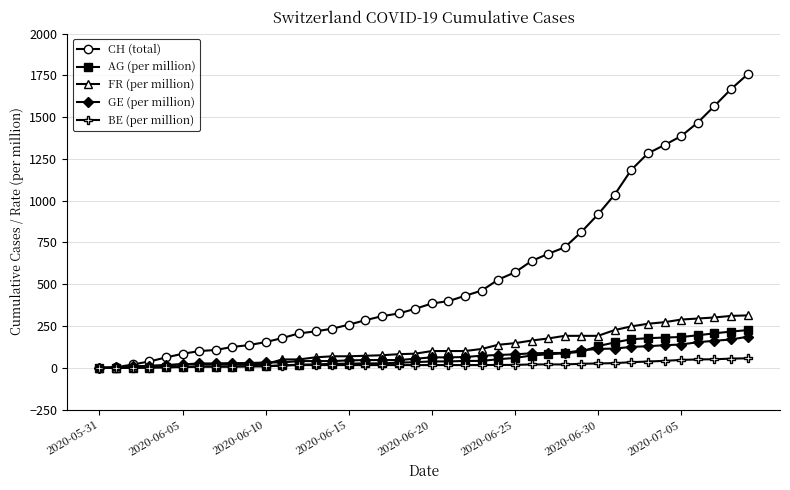

What is the average value of the BE (per million) series?

20.3